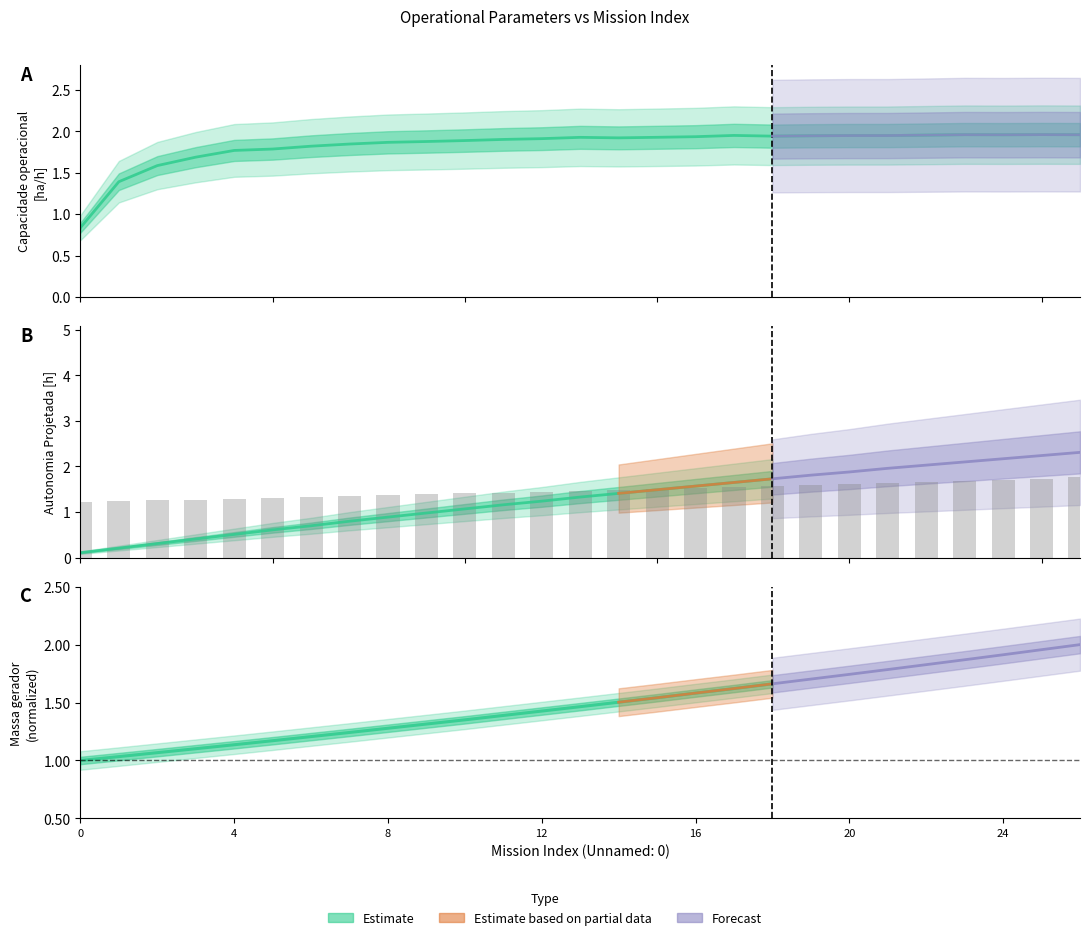

Reading left to right, what are all the values shown in this chart?

Capacidade operacional [ha/h]: 0=0.8	1=1.4	2=1.6	3=1.7	4=1.8	5=1.8	6=1.8	7=1.8	8=1.9	9=1.9	10=1.9	11=1.9	12=1.9	13=1.9	14=1.9	15=1.9	16=1.9	17=2.0	18=1.9	19=1.9	20=2.0	21=2.0	22=2.0	23=2.0	24=2.0	25=2.0	26=2.0
Autonomia Projetada [h]: 0=1.2	1=1.2	2=1.3	3=1.3	4=1.3	5=1.3	6=1.3	7=1.4	8=1.4	9=1.4	10=1.4	11=1.4	12=1.4	13=1.5	14=1.5	15=1.5	16=1.5	17=1.6	18=1.6	19=1.6	20=1.6	21=1.6	22=1.7	23=1.7	24=1.7	25=1.7	26=1.8